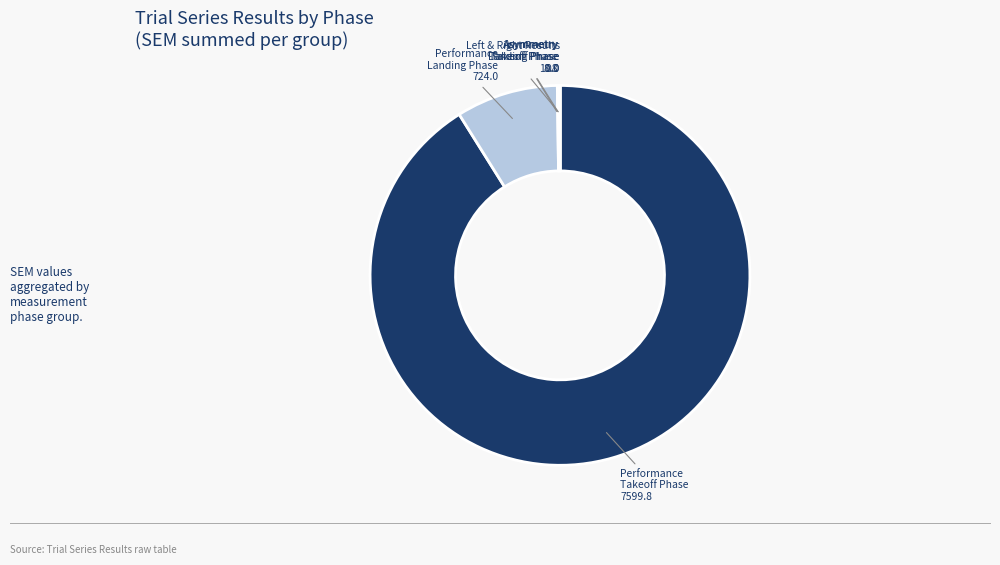

Does any single category account for the majority?

Yes